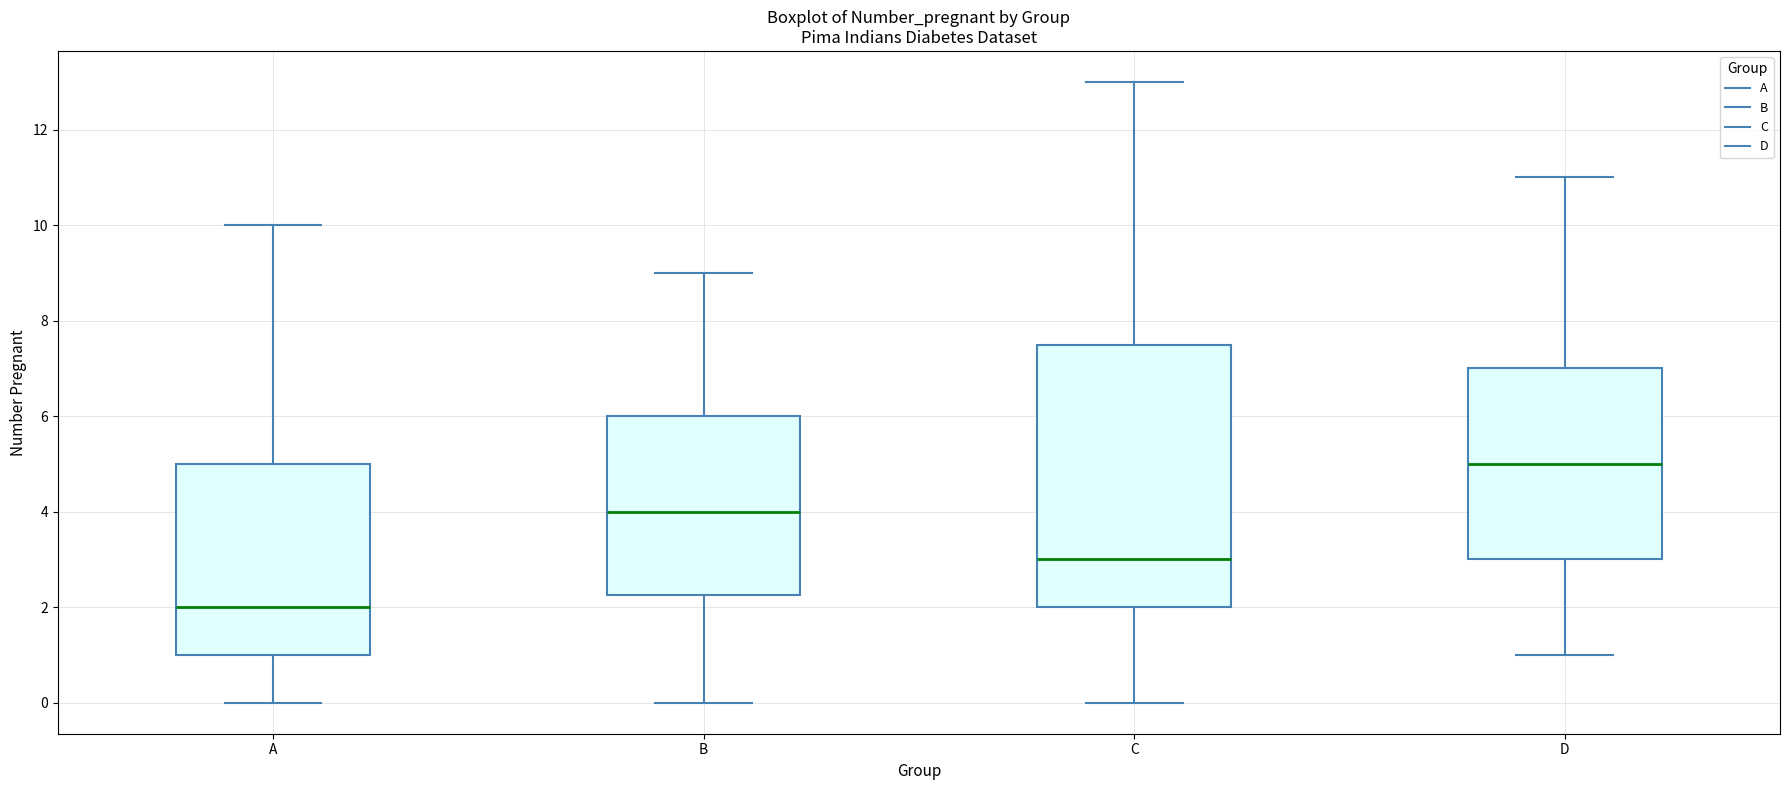

Reading left to right, read every box against the y-axis: the position of its median line, the range the box covers, and the ends of its whiskers. The values are not printed on the chart, so give them approximately, as read against the axis.

A: median 2.0, box 1.0 to 5.0, whiskers 0.0 to 10.0
B: median 4.0, box 2.2 to 6.0, whiskers 0.0 to 9.0
C: median 3.0, box 2.0 to 7.6, whiskers 0.0 to 13.0
D: median 5.0, box 3.0 to 7.0, whiskers 1.0 to 11.0